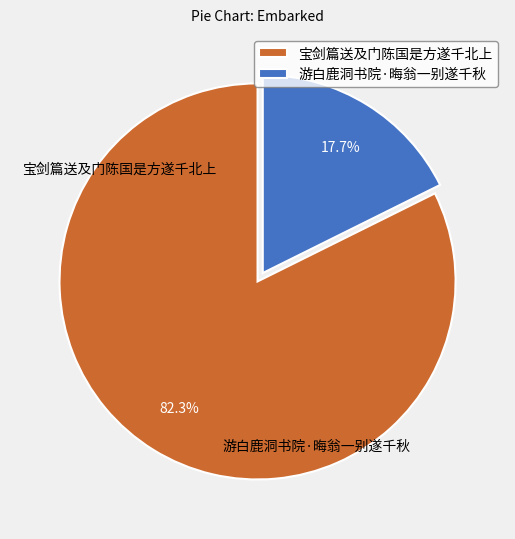

How many segments does this pie chart have?

2